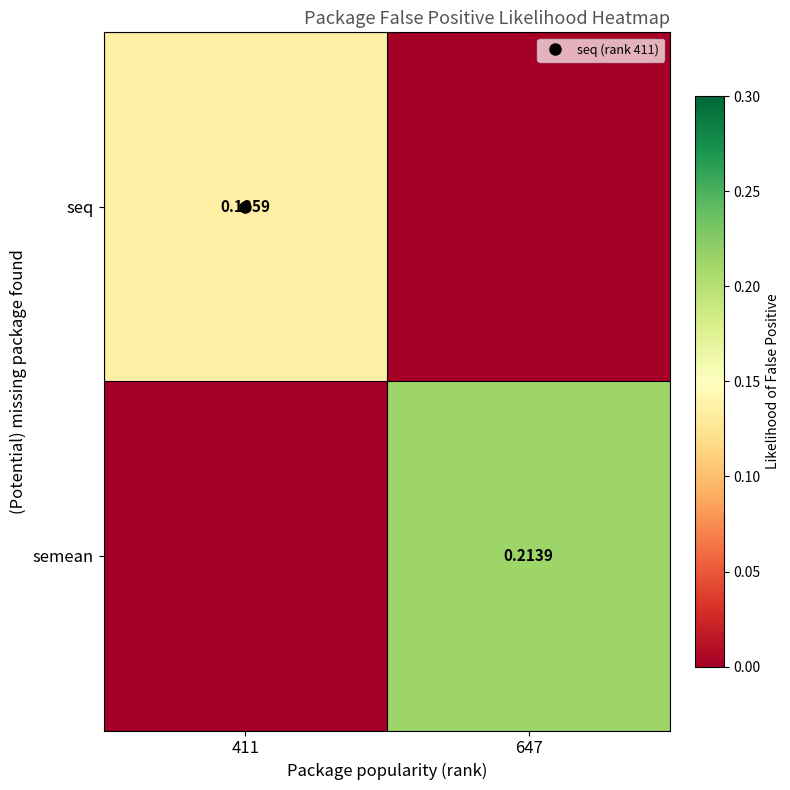

How many values in semean are above zero?

1